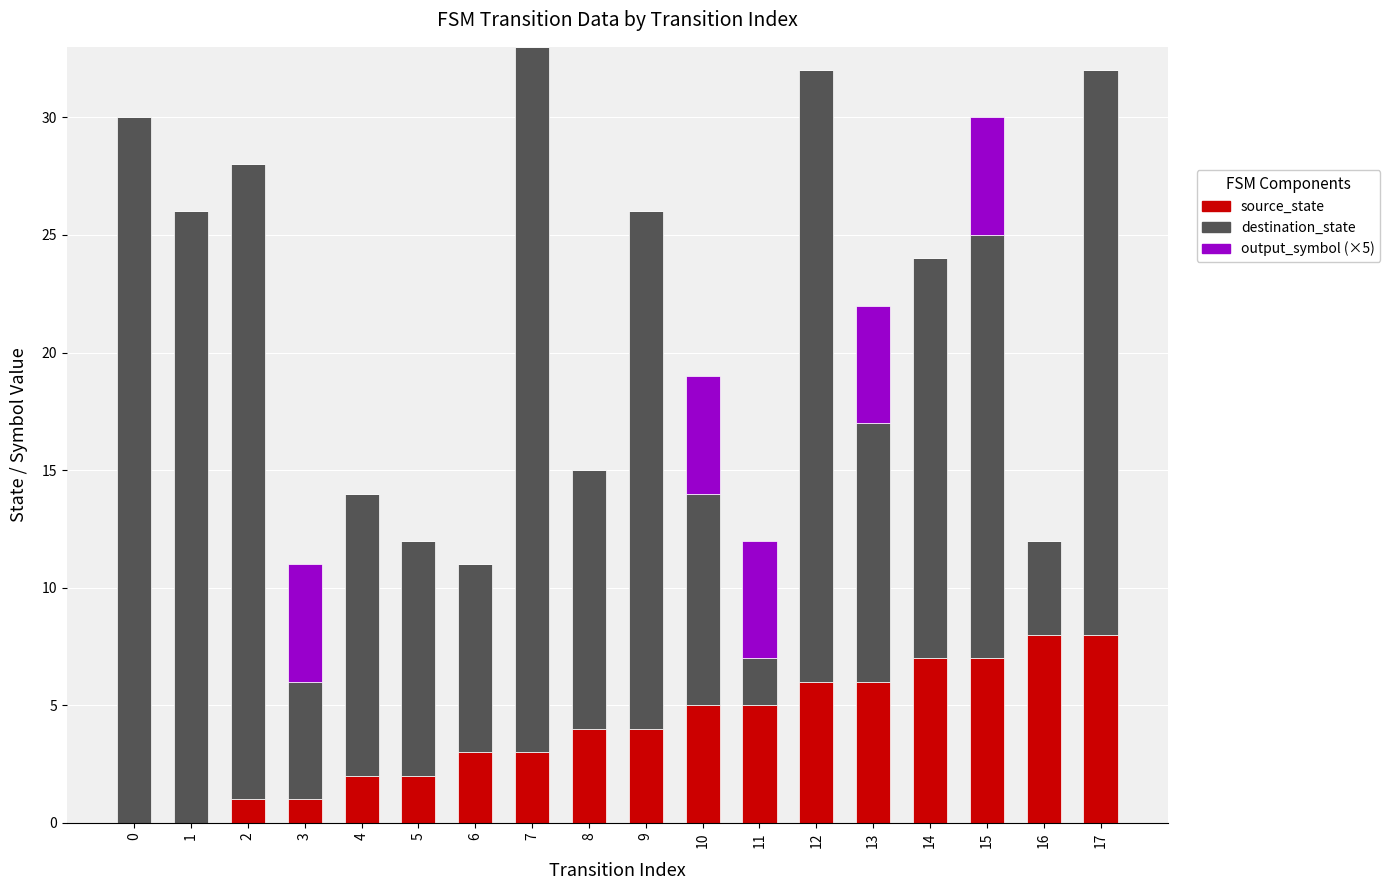

True or false: source_state has a value of 3 at 15.

False